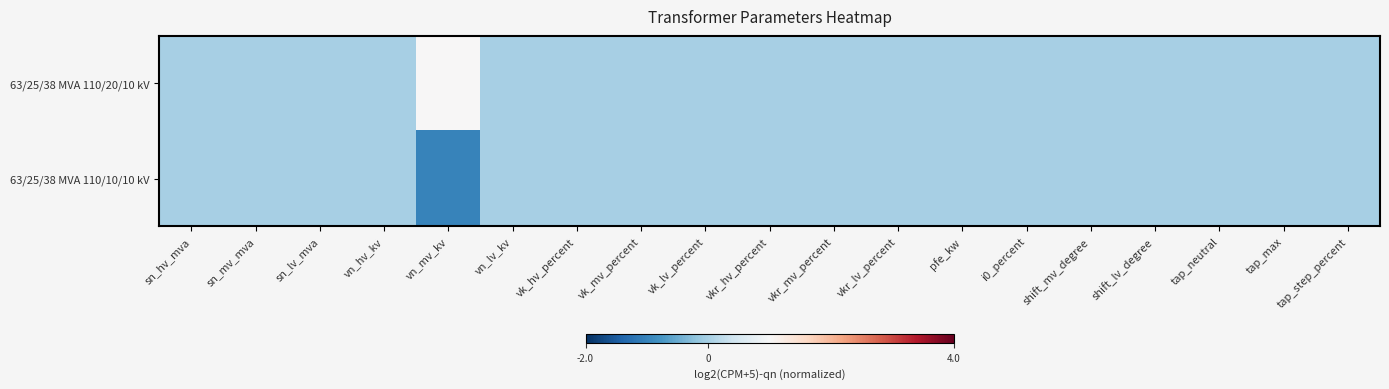

Which series has the largest range (max minus min)?

63/25/38 MVA 110/20/10 kV